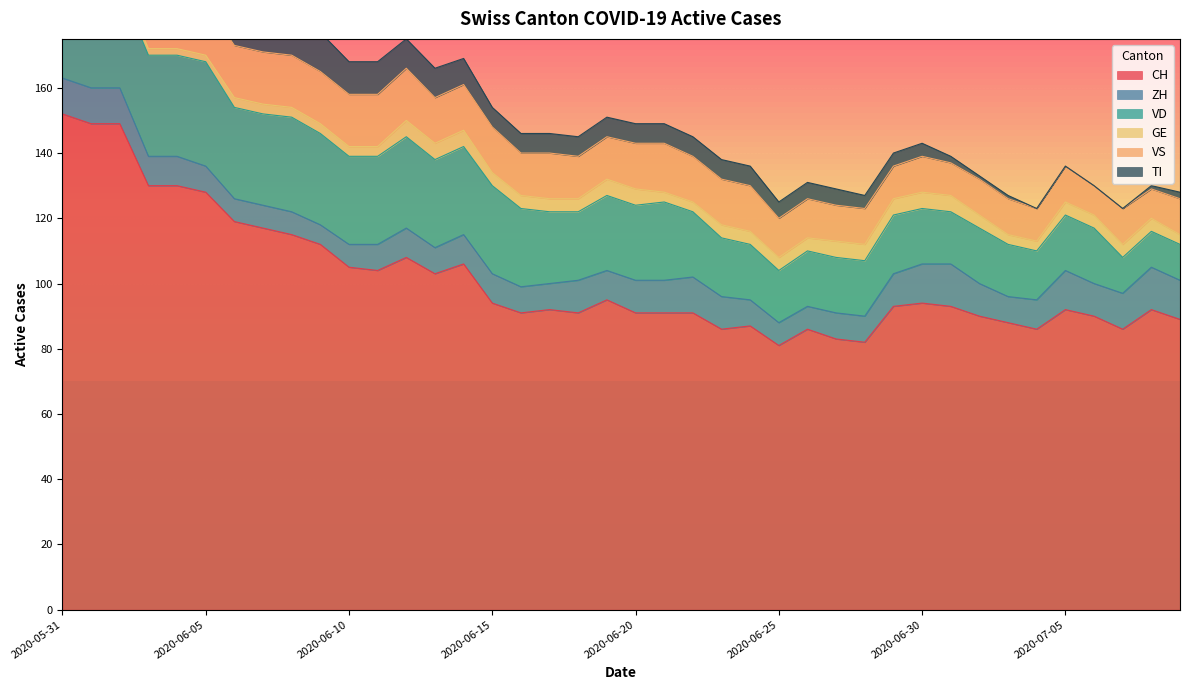

What is the difference between the highest and lowest values at 2020-07-07?

86